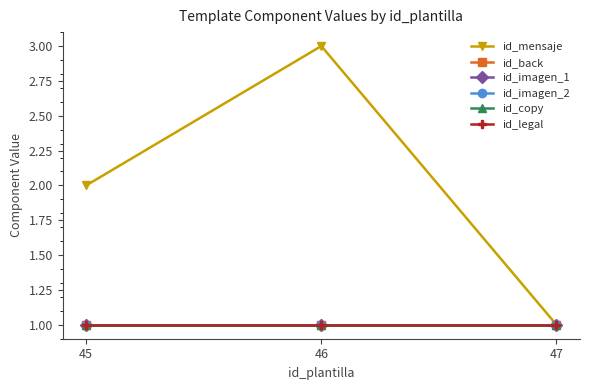

Reading right to left, extract all data points from this chart.

id_mensaje: 47=1	46=3	45=2
id_back: 47=1	46=1	45=1
id_imagen_1: 47=1	46=1	45=1
id_imagen_2: 47=1	46=1	45=1
id_copy: 47=1	46=1	45=1
id_legal: 47=1	46=1	45=1